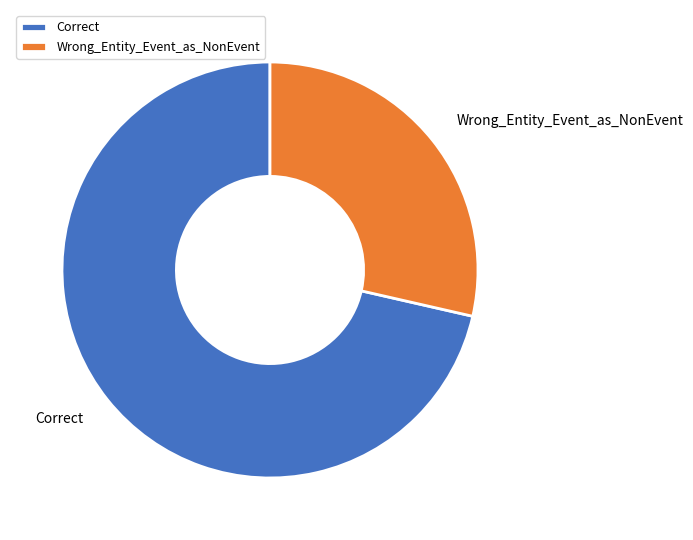

Rank the categories by value from highest to lowest.

Correct, Wrong_Entity_Event_as_NonEvent